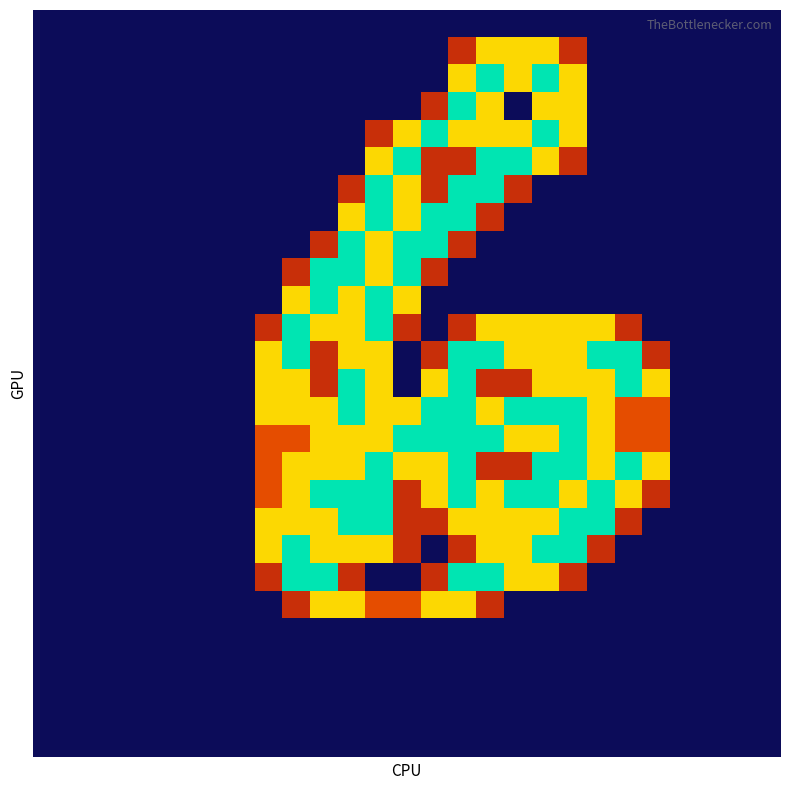

At which category is the sum across all series the highest?

15